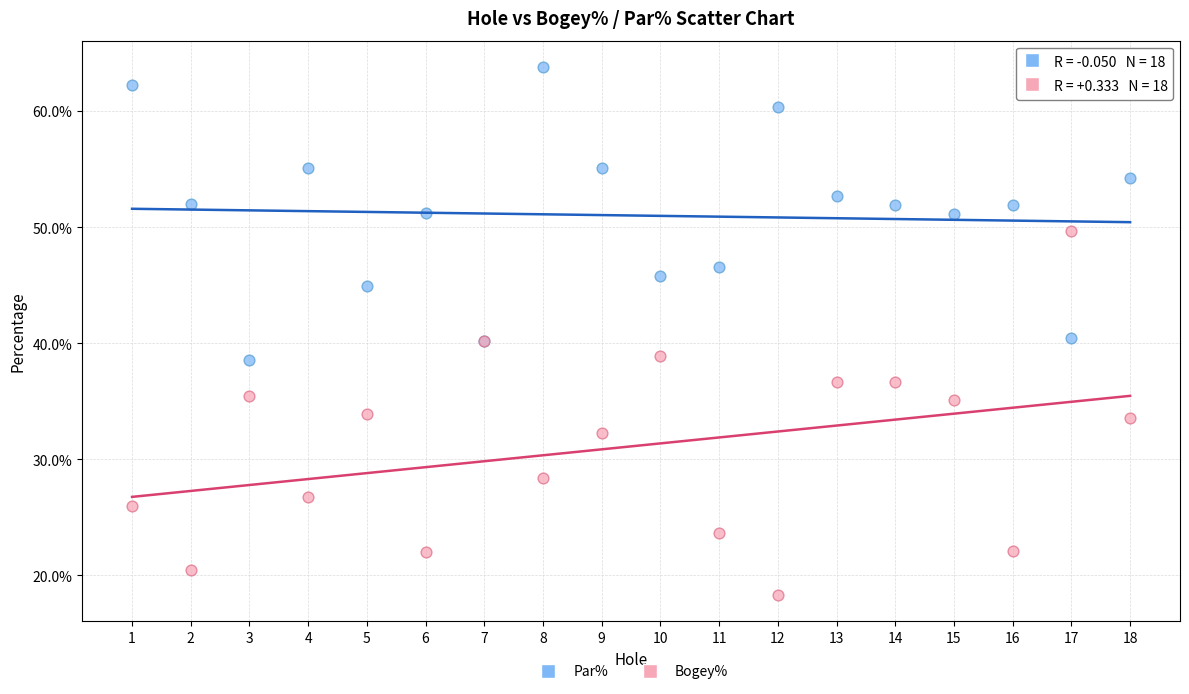

Which series reaches the minimum Y coordinate?

Bogey%